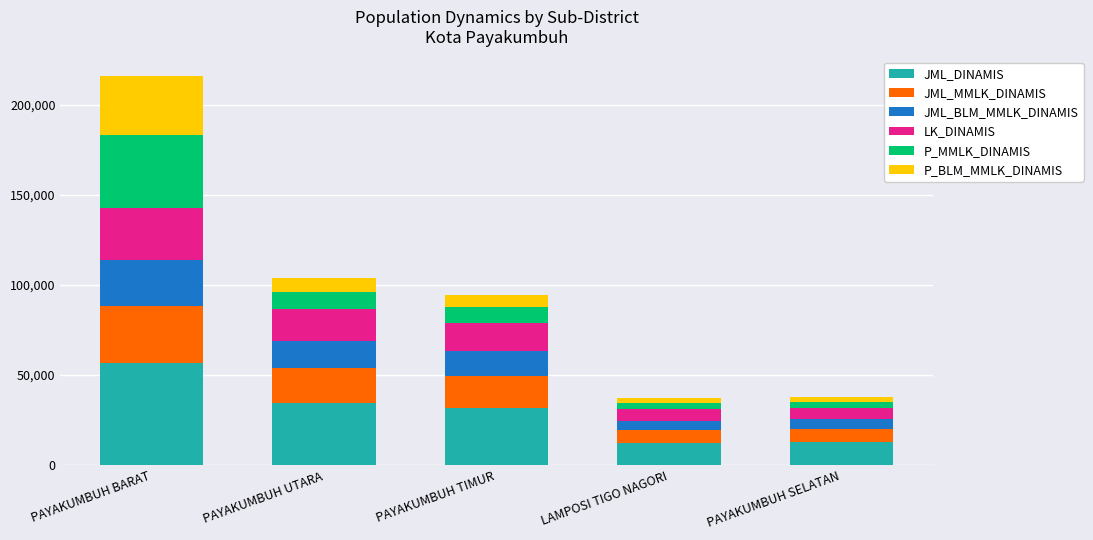

What value does the JML_DINAMIS series have at PAYAKUMBUH UTARA?

34566